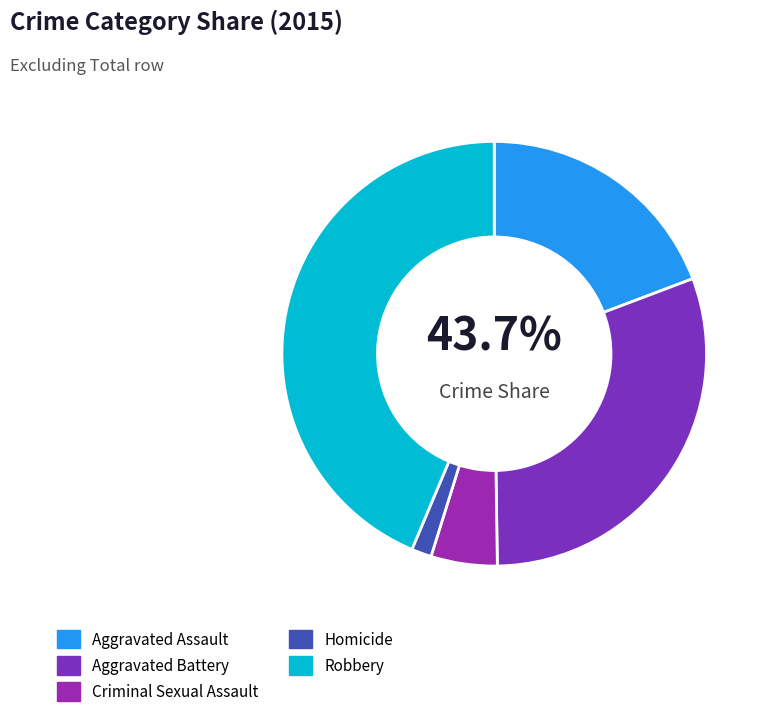

What portion of the pie excludes Aggravated Assault?

80.8%